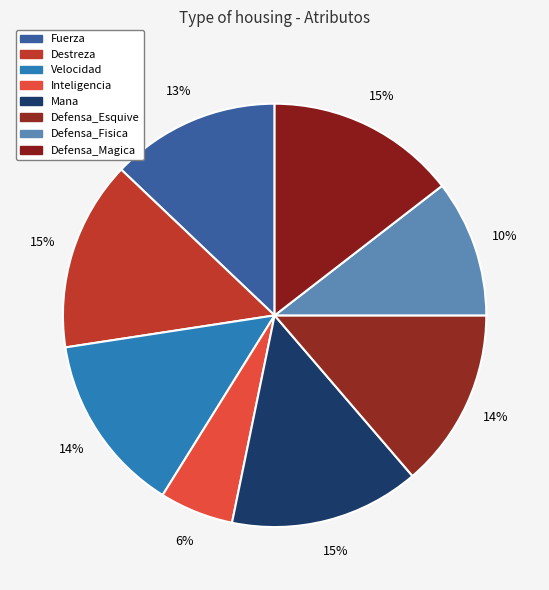

How many segments does this pie chart have?

8